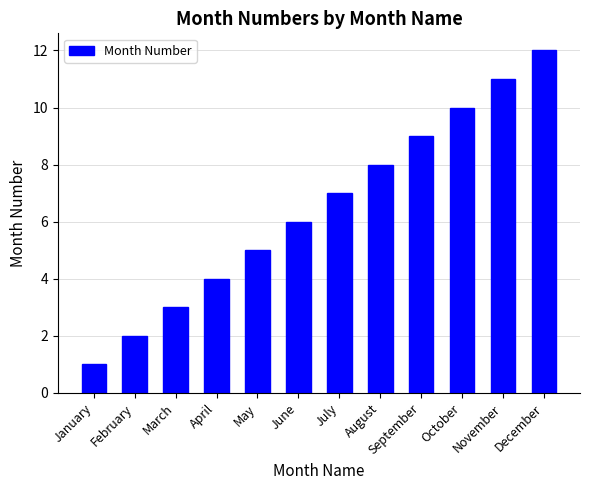

What is the approximate value at February?

2